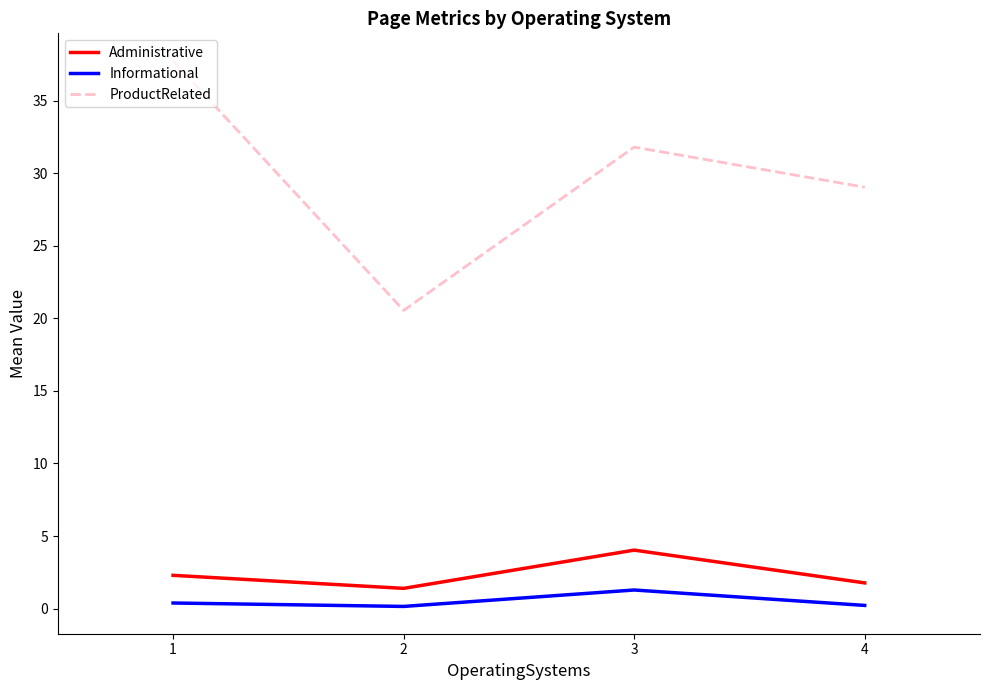

How many categories are shown in the chart?

4